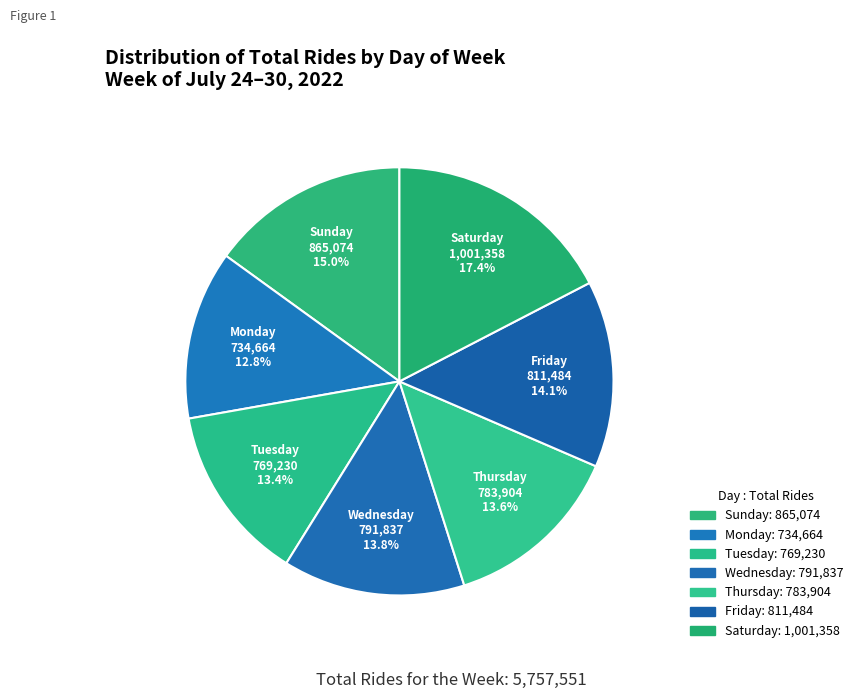

How many segments does this pie chart have?

7